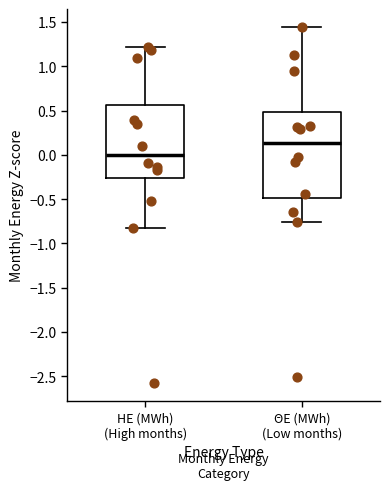

Which box's median line is the lowest?

ΗΕ (MWh) (High months)